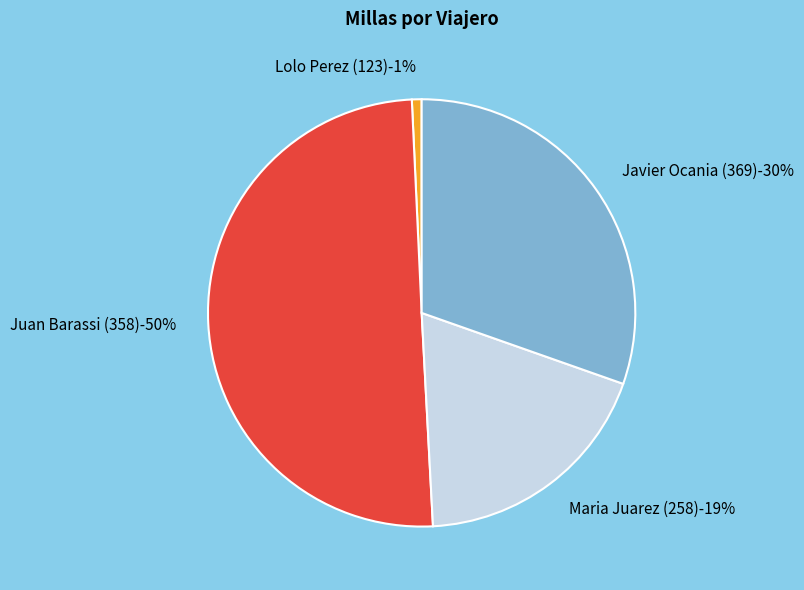

How many slices are in this pie chart?

4